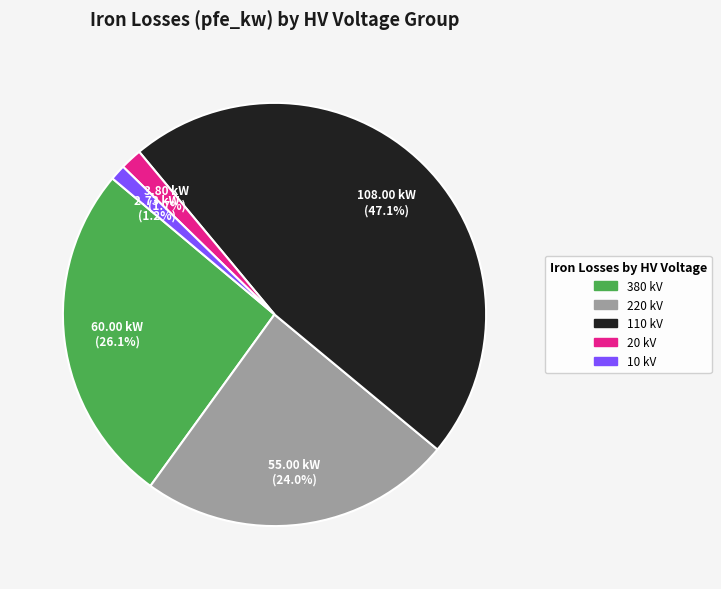

Is there any slice that represents more than half of the pie?

No